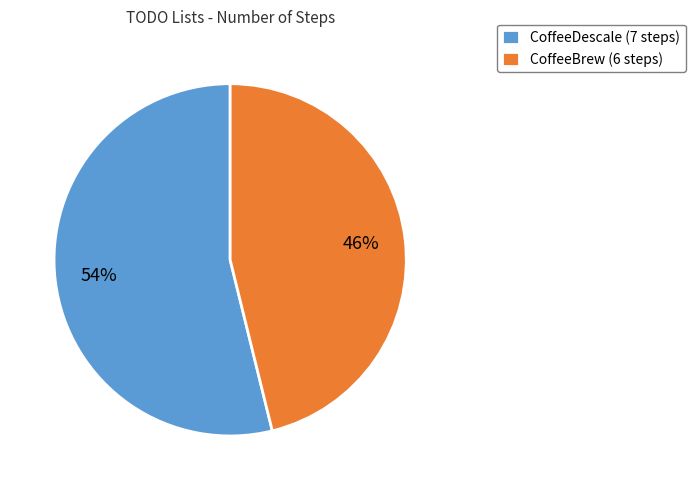

Is it true that CoffeeDescale is 48% of the pie?

False